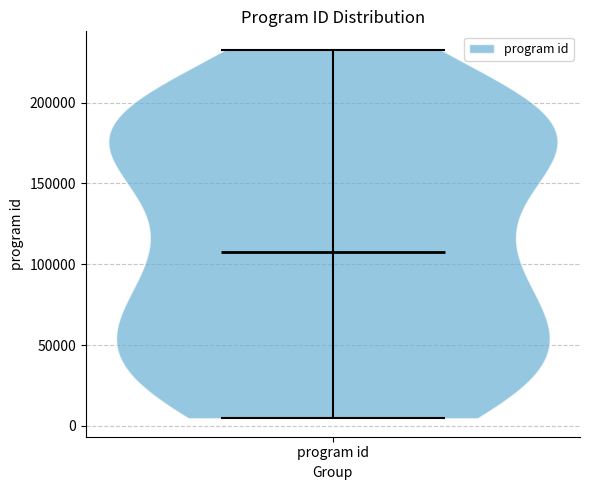

What is the highest point the violin for program id reaches on the y-axis? The values are not printed on the chart, so give them approximately, as read against the axis.

235000